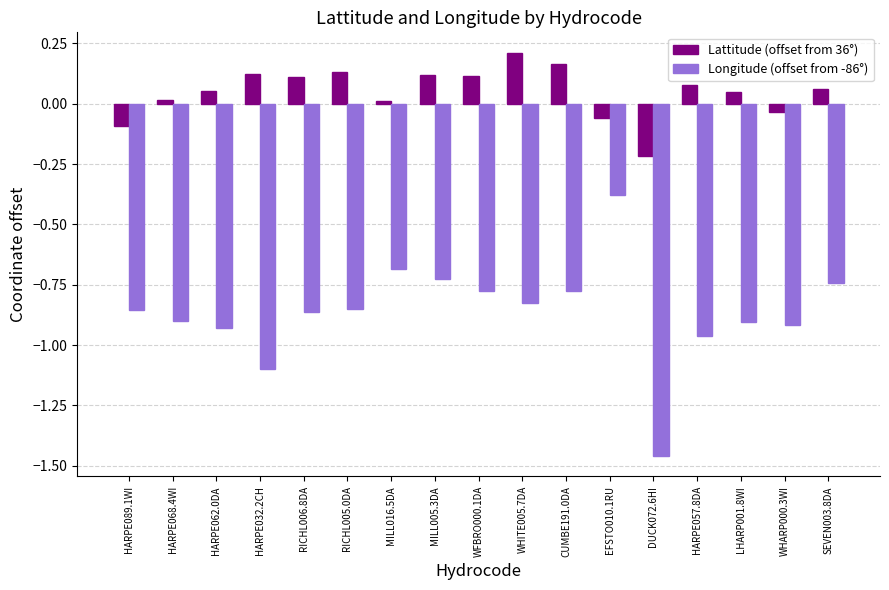

What is the difference between the maximum and minimum values in the Longitude (offset from -86°) series?

1.1